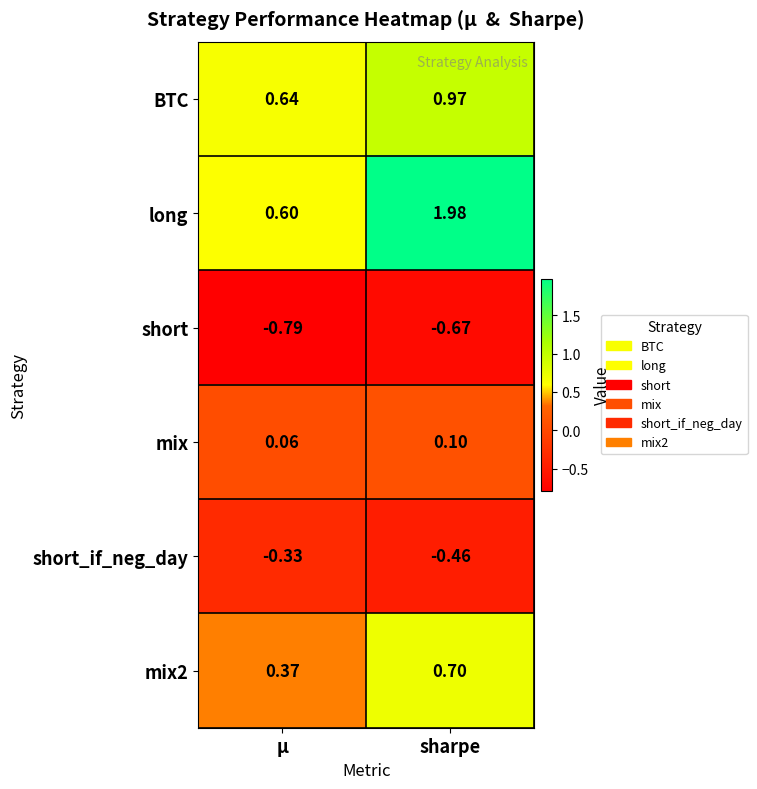

Which label corresponds to the largest value in the chart?

sharpe